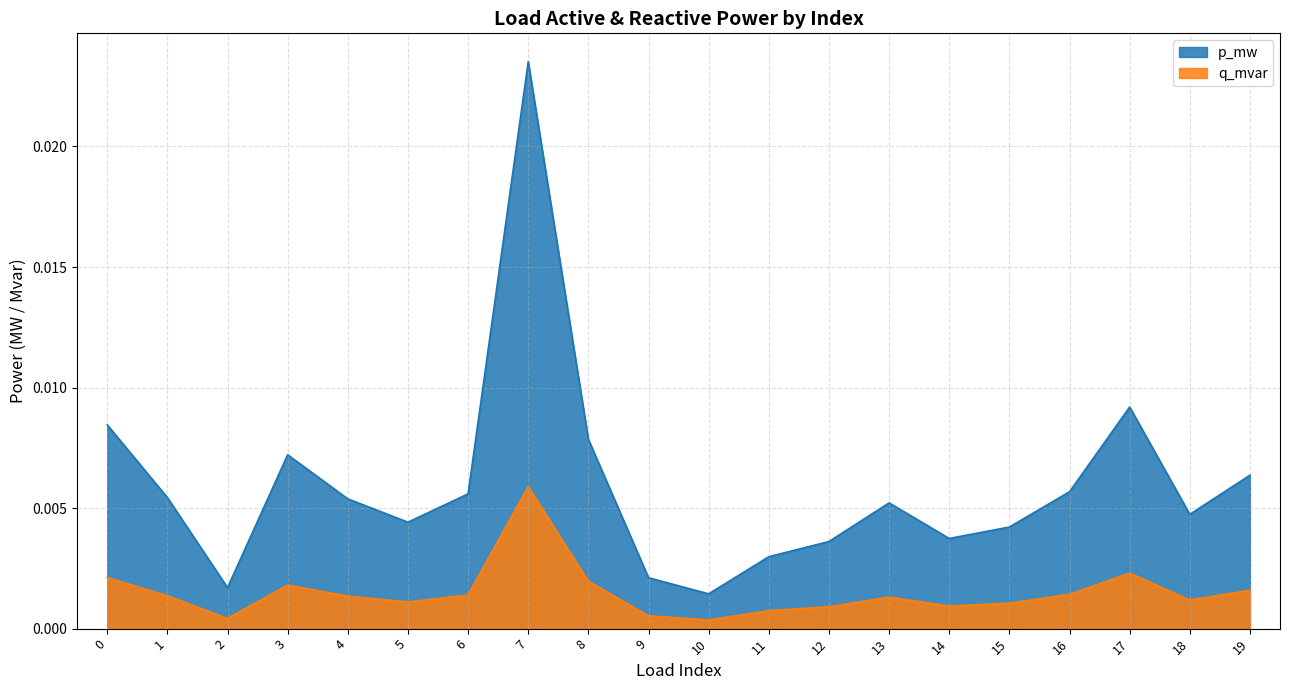

Where is the first local maximum for q_mvar?

3